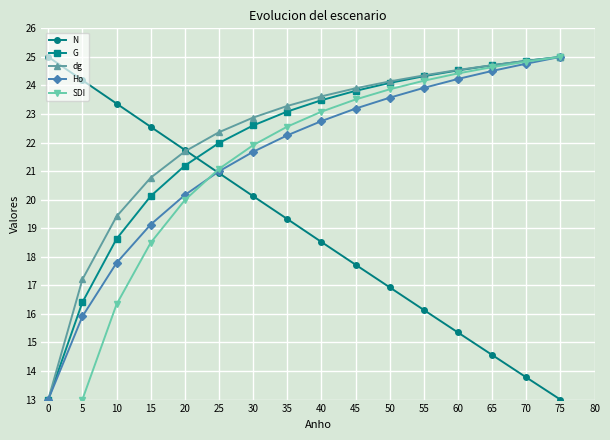

True or false: SDI and G intersect in this chart.

False